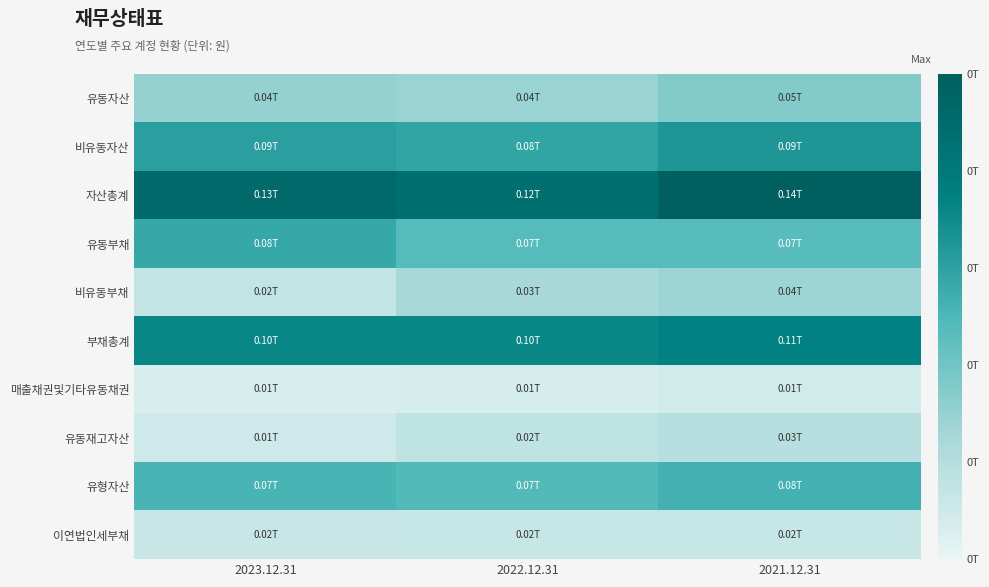

How many distinct data groups are displayed?

10